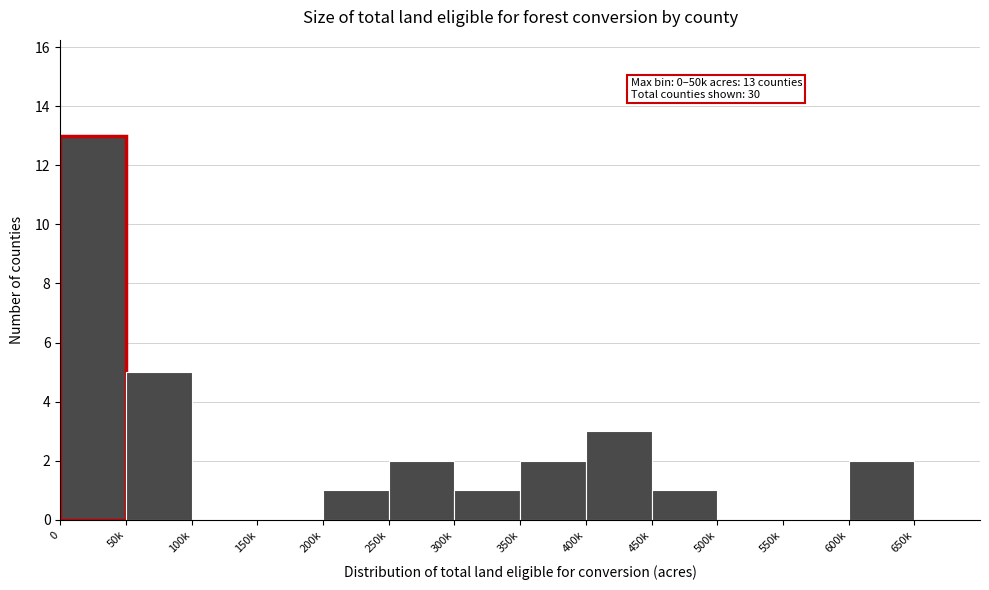

Reading left to right, what are all the values shown in this chart?

0=13	50k=5	100k=0	150k=0	200k=1	250k=2	300k=1	350k=2	400k=3	450k=1	500k=0	550k=0	600k=2	650k=0